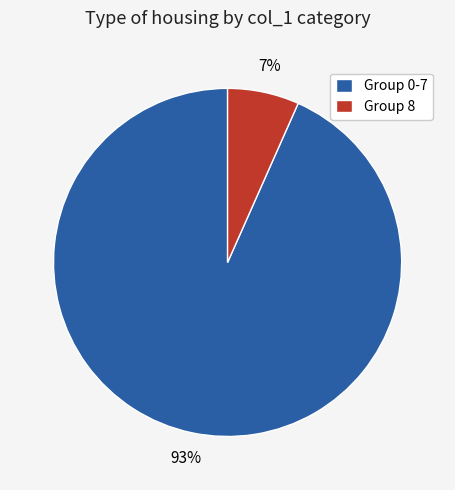

Is it true that Group 0-7 is 93% of the pie?

True